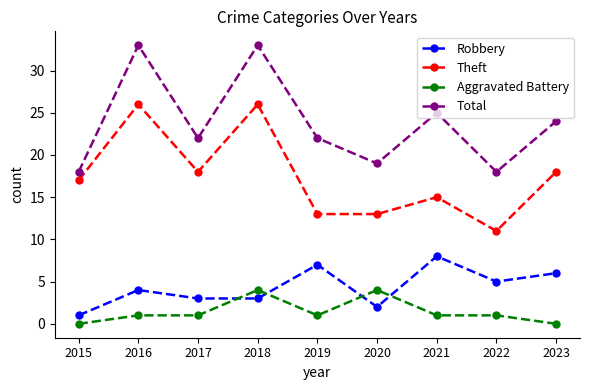

What is the highest value of the Aggravated Battery series?

4